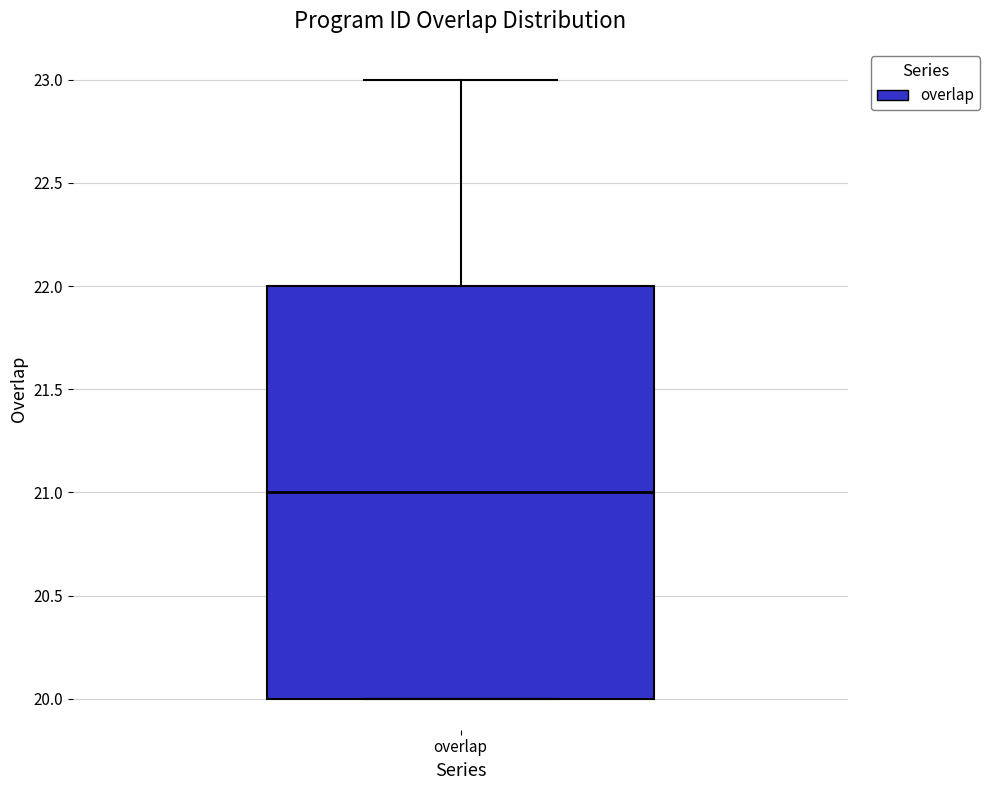

Where does the median line of the box for overlap sit on the y-axis? The values are not printed on the chart, so give them approximately, as read against the axis.

21